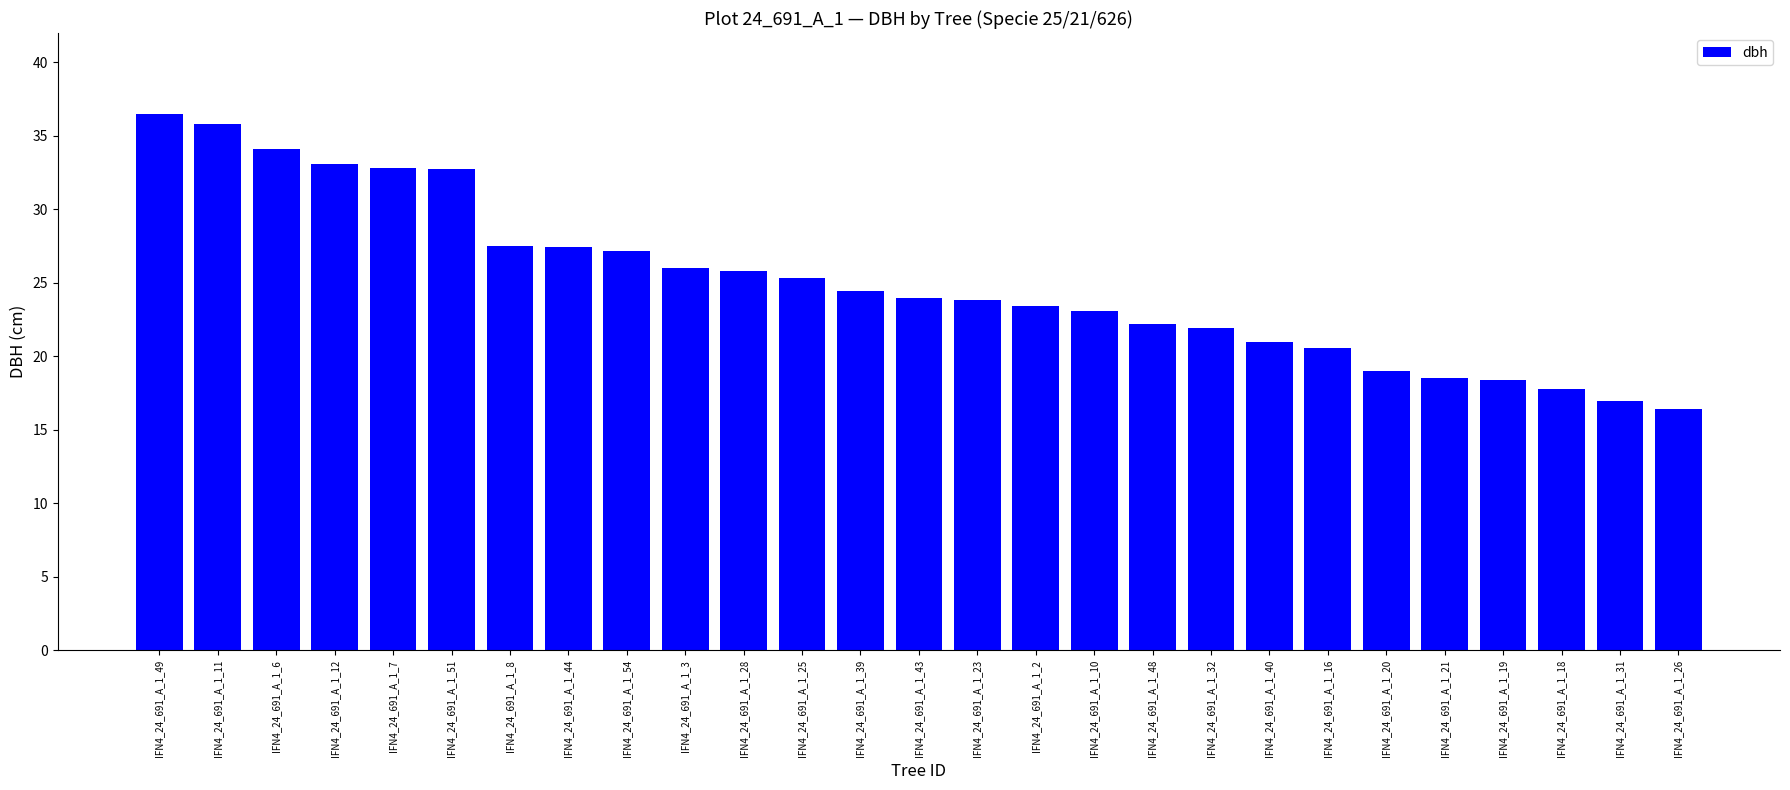

Which category has the lowest value across all series?

IFN4_24_691_A_1_26